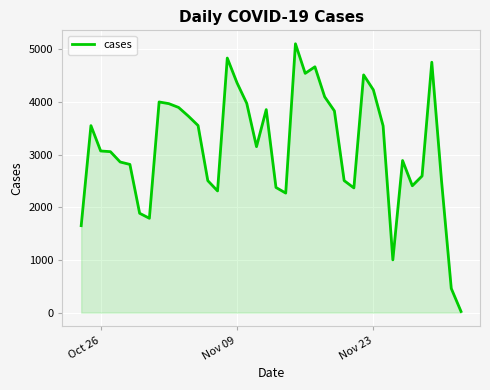

How many categories are shown in the chart?

40